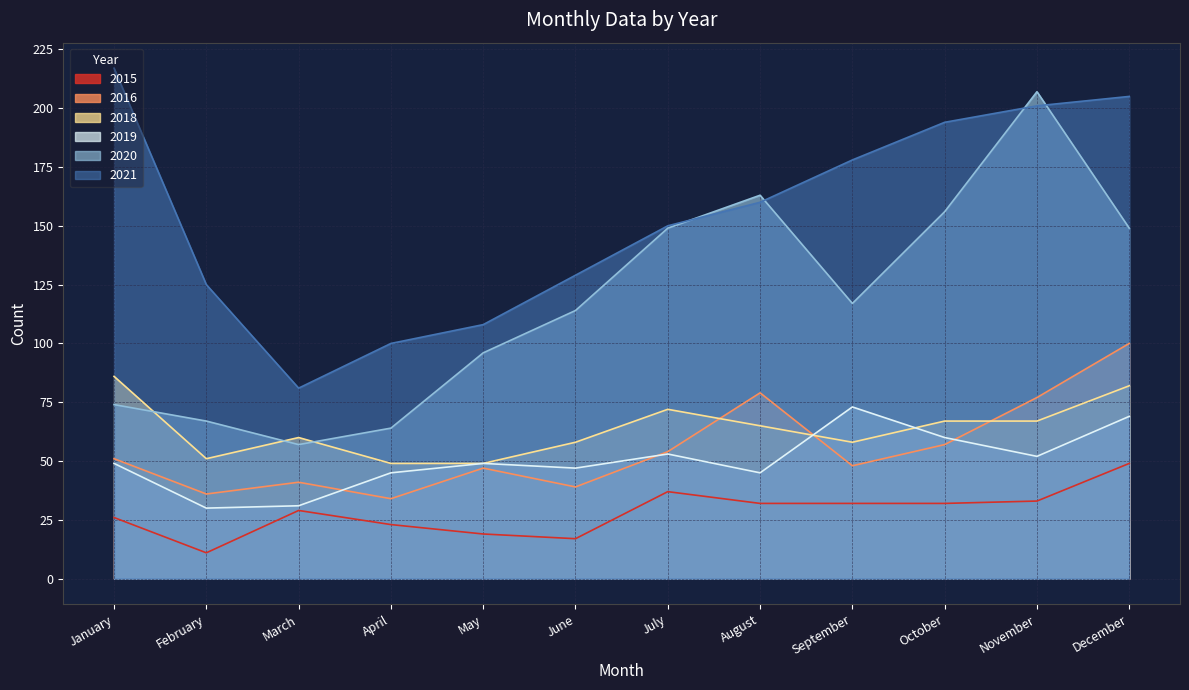

How many distinct data groups are displayed?

6